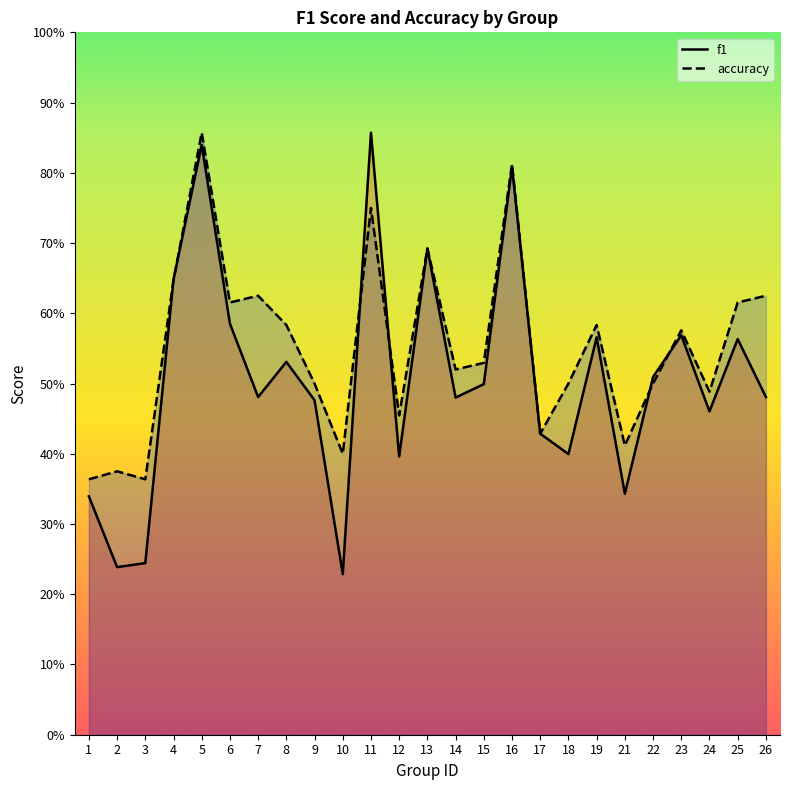

Rank the series by their maximum value, from highest to lowest.

f1, accuracy